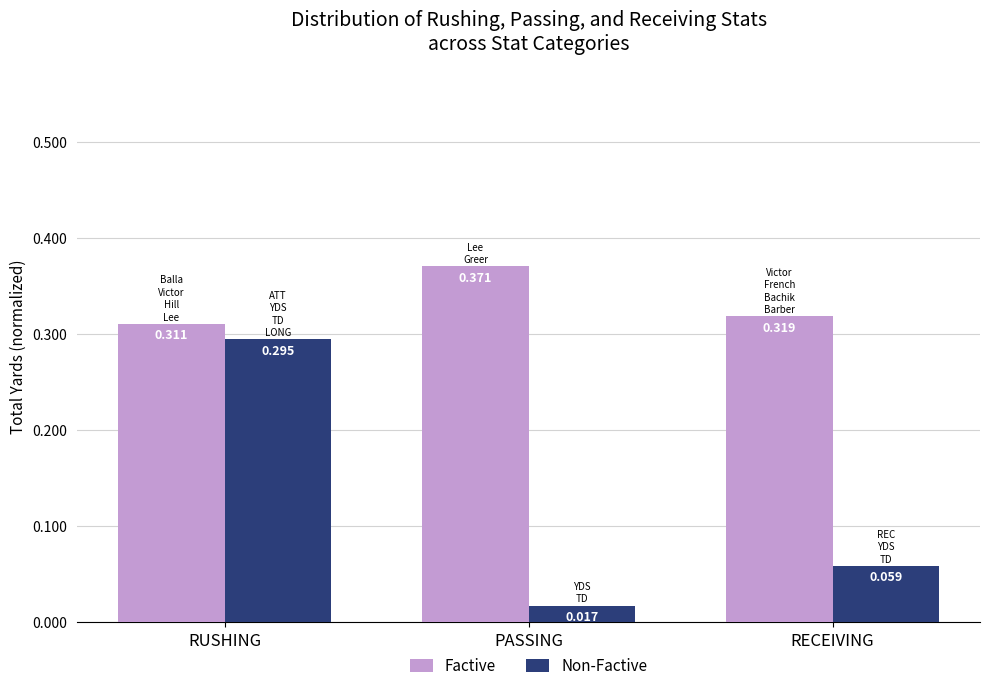

At which label is Factive closest to 0?

RUSHING